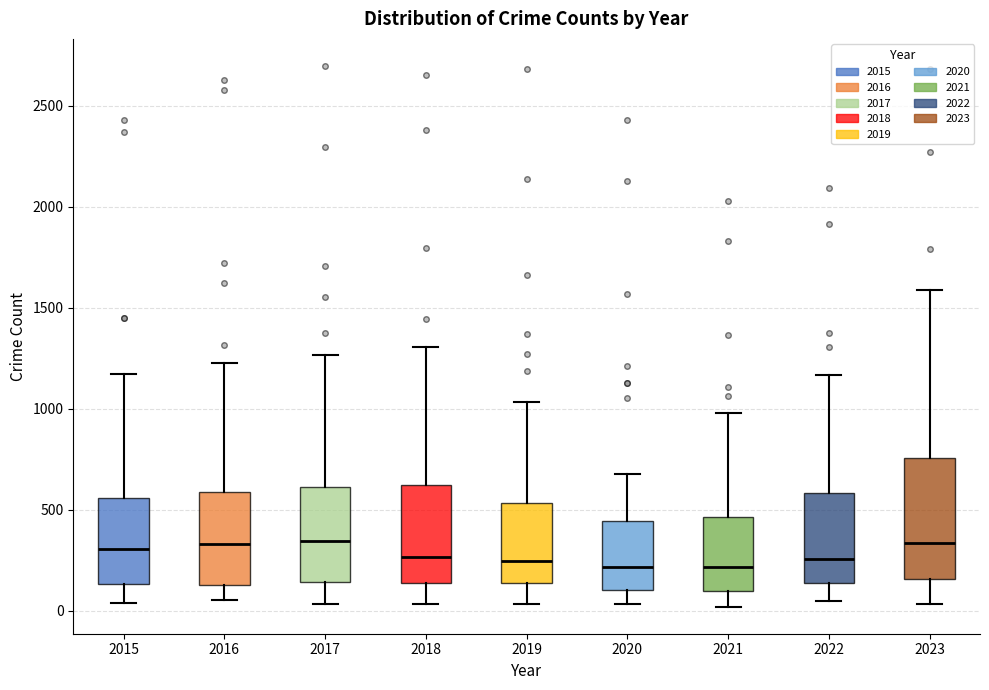

Which box is the tallest, from its lower edge to its upper edge?

2023